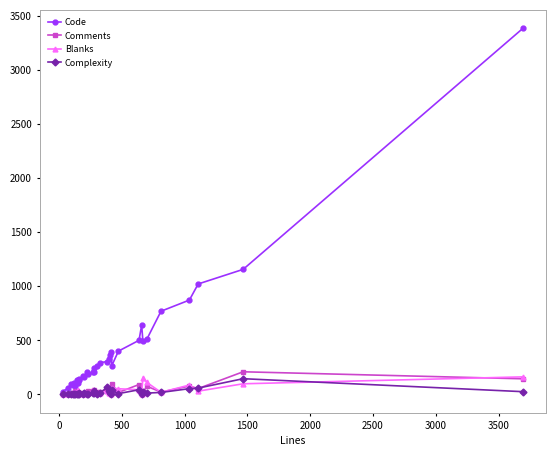

What are all the series names shown in the legend?

Code, Comments, Blanks, Complexity